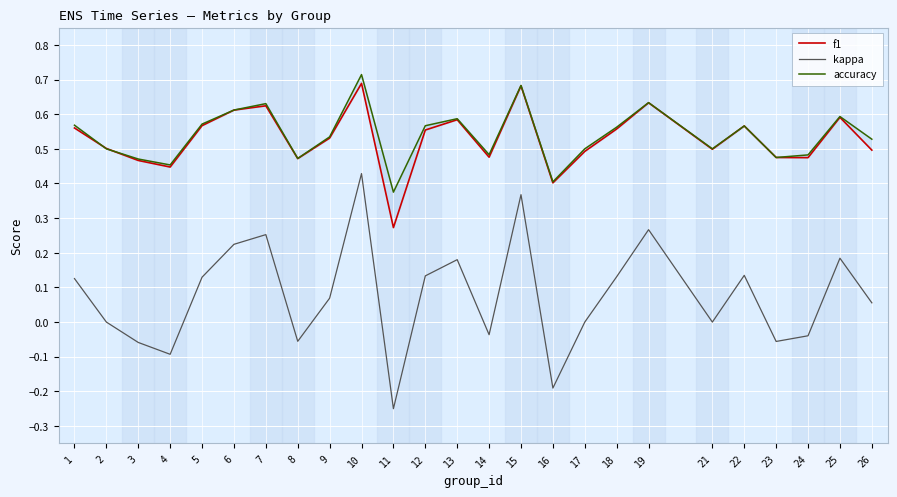

How many lines are shown in the chart?

3